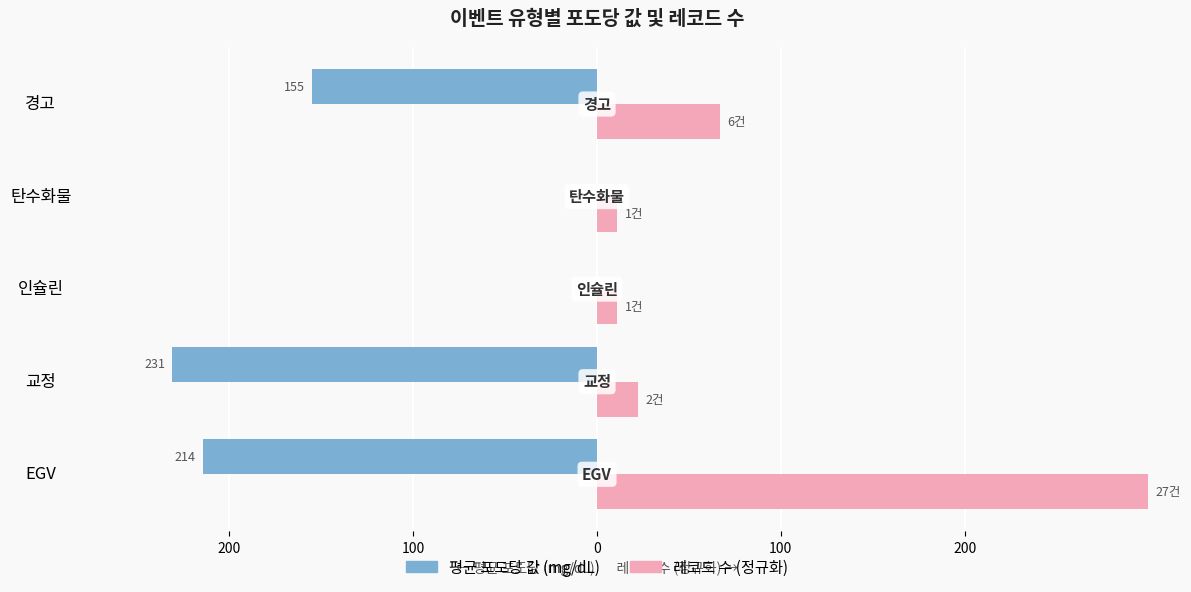

What are all the series names shown in the legend?

평균 포도당 값 (mg/dL), 레코드 수 (정규화)